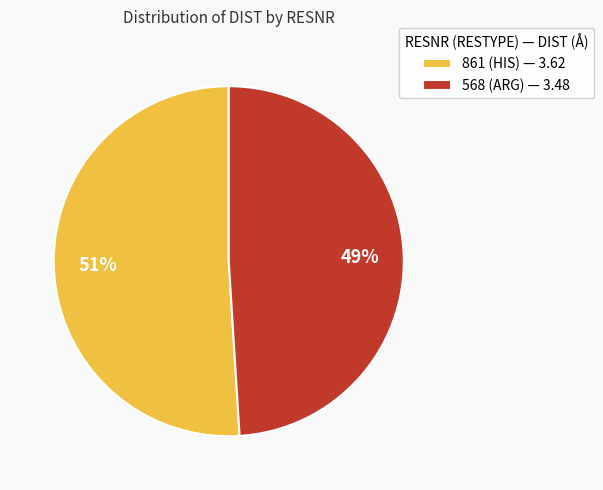

Is it true that 861 (HIS) is 45% of the pie?

False